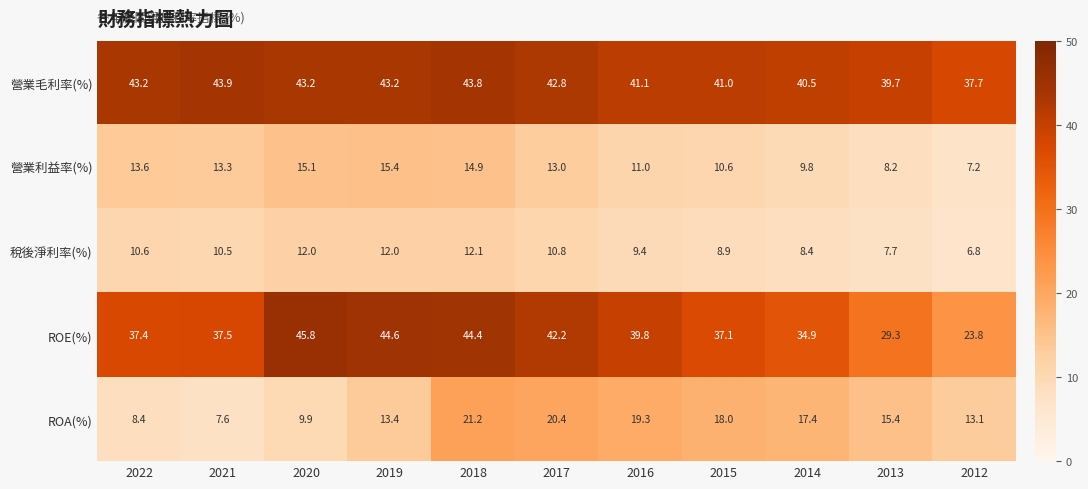

What is the minimum value shown in the chart?

6.8